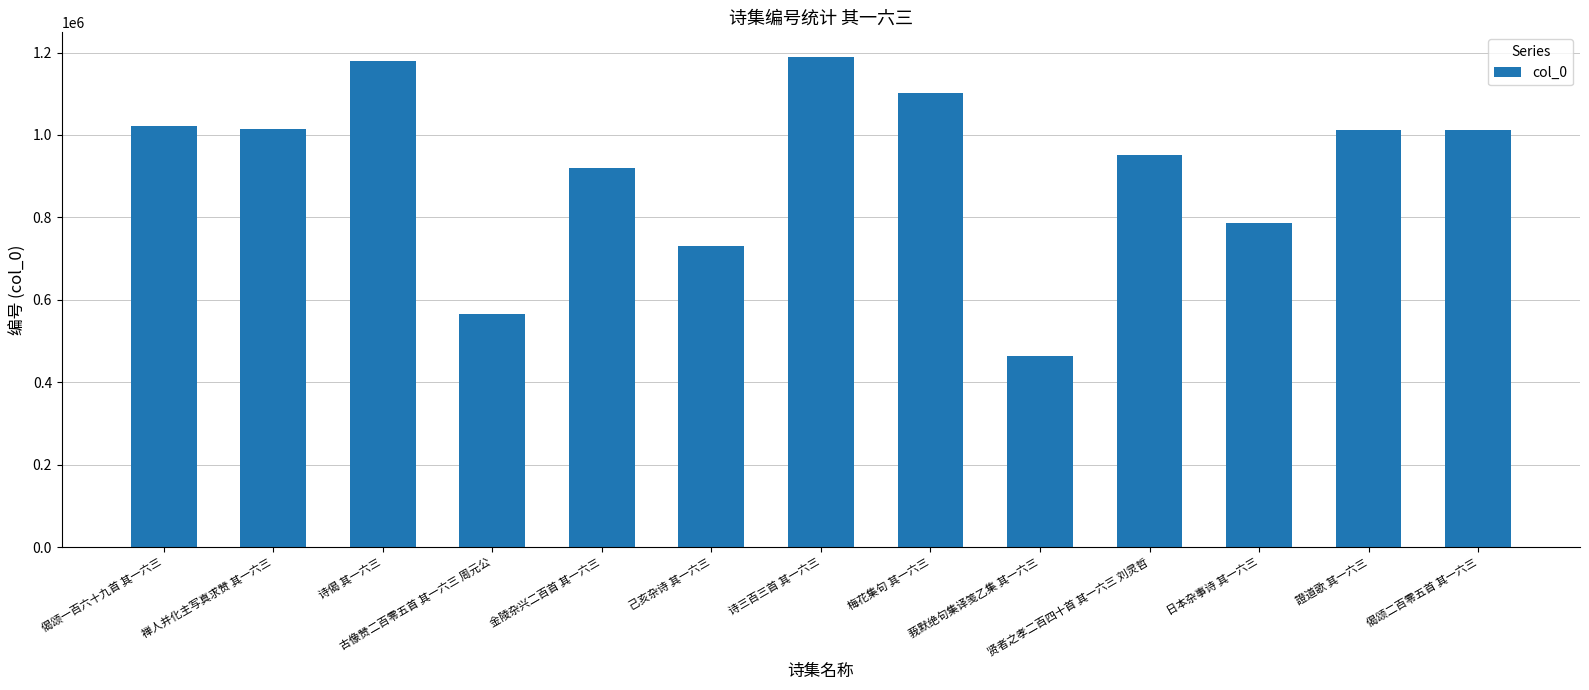

The value at 古像赞二百零五首 其一六三 周元公 is 942028. True or false?

False